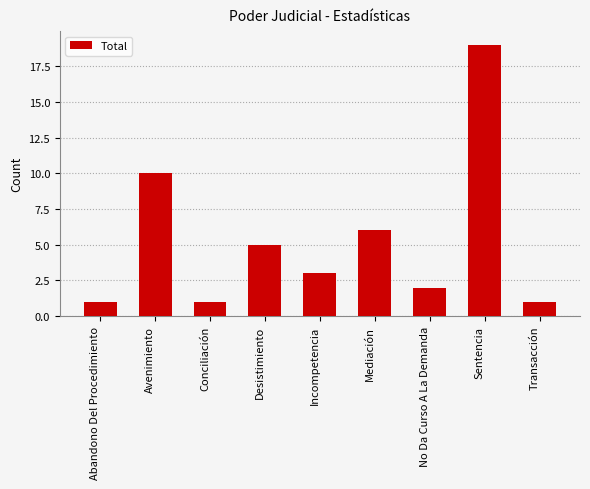

At which label is the value closest to 10?

Avenimiento